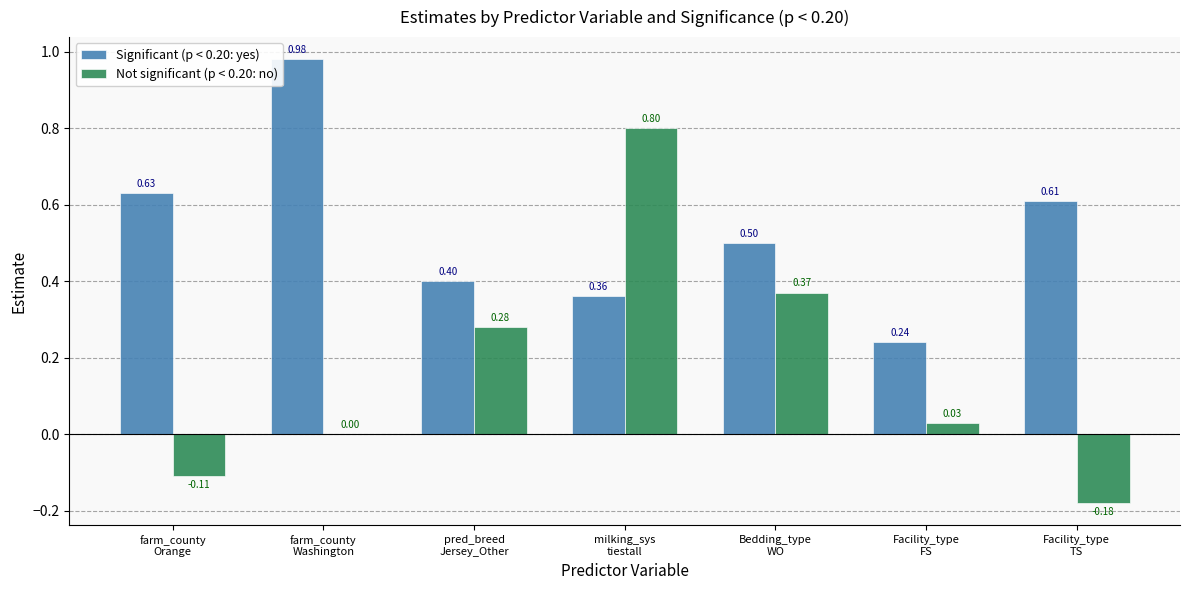

Which series has the largest total across all categories?

Significant (p < 0.20: yes)